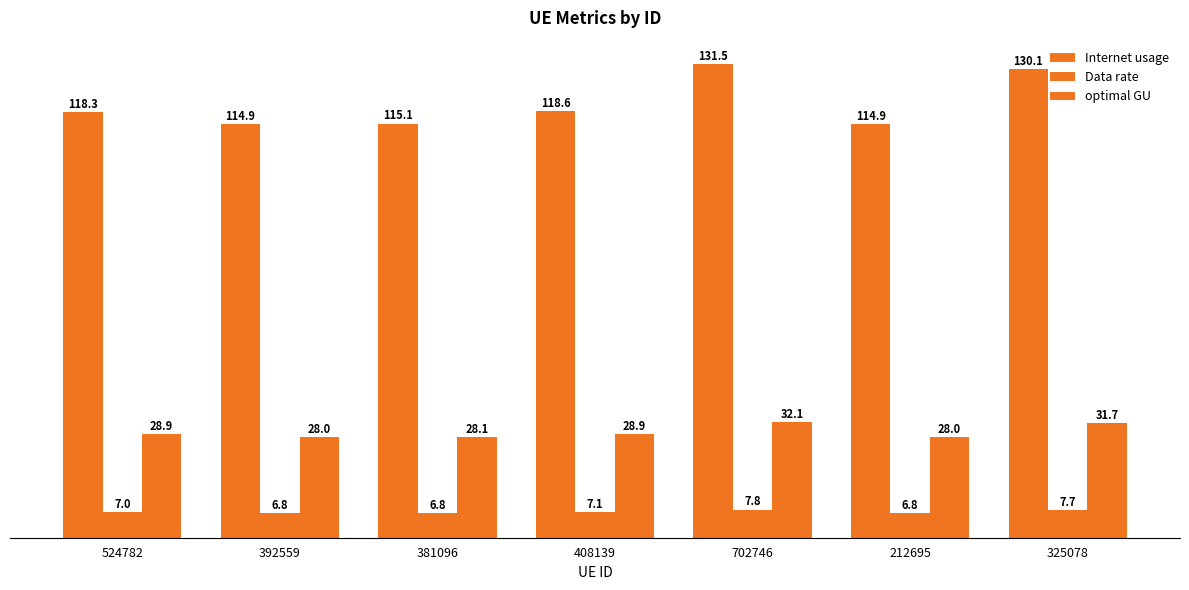

What is the label of the 6th bar from the left?

212695